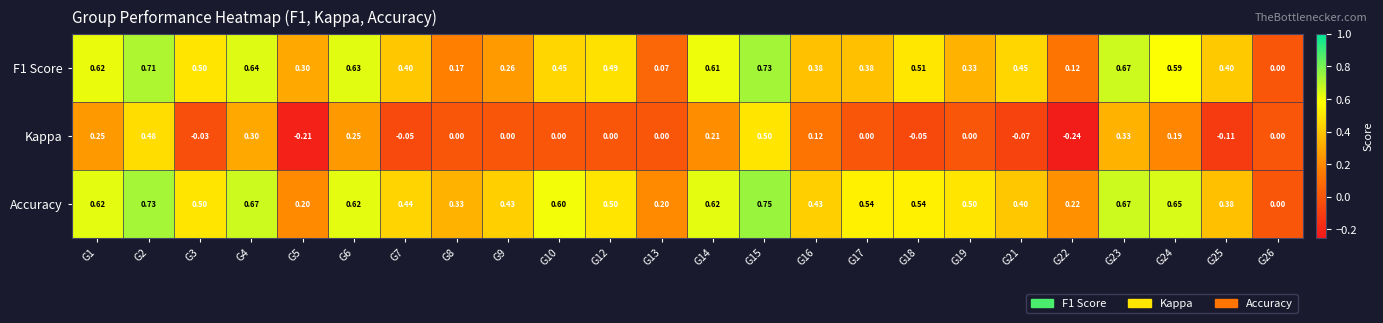

Which series has the largest range (max minus min)?

Accuracy